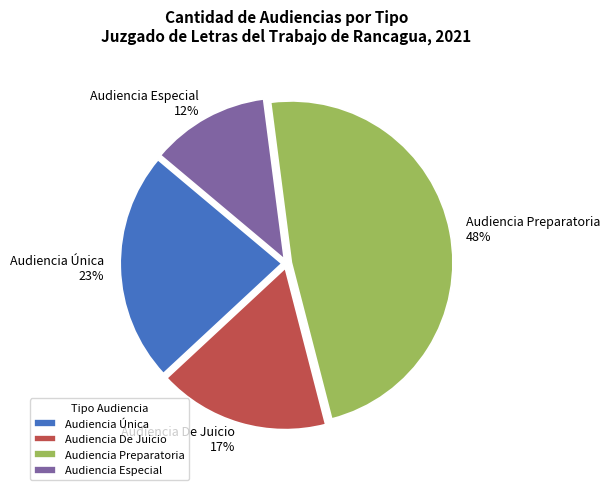

Is there a majority slice in this chart?

No